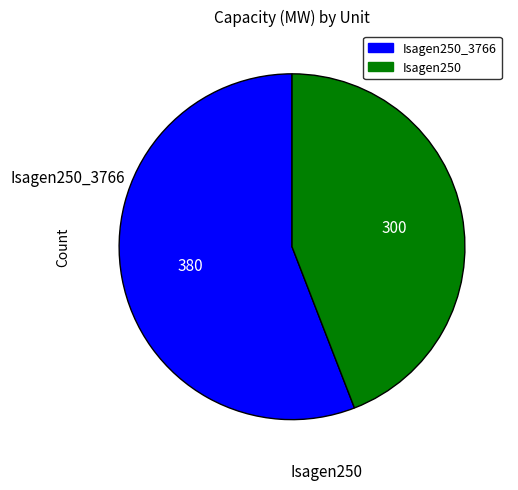

Is there a majority slice in this chart?

Yes